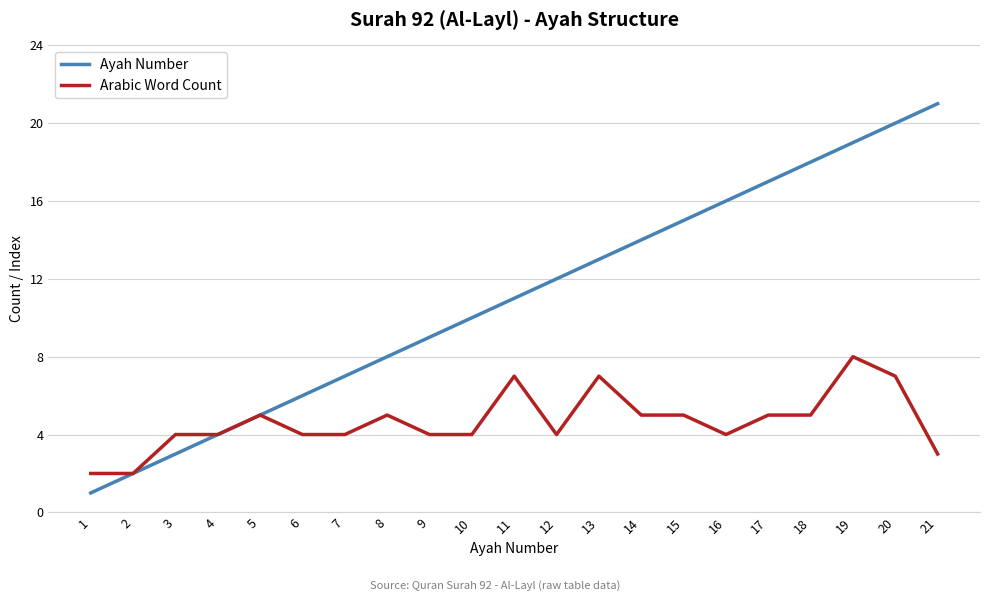

True or false: Arabic Word Count has a value of 5 at 18.

True